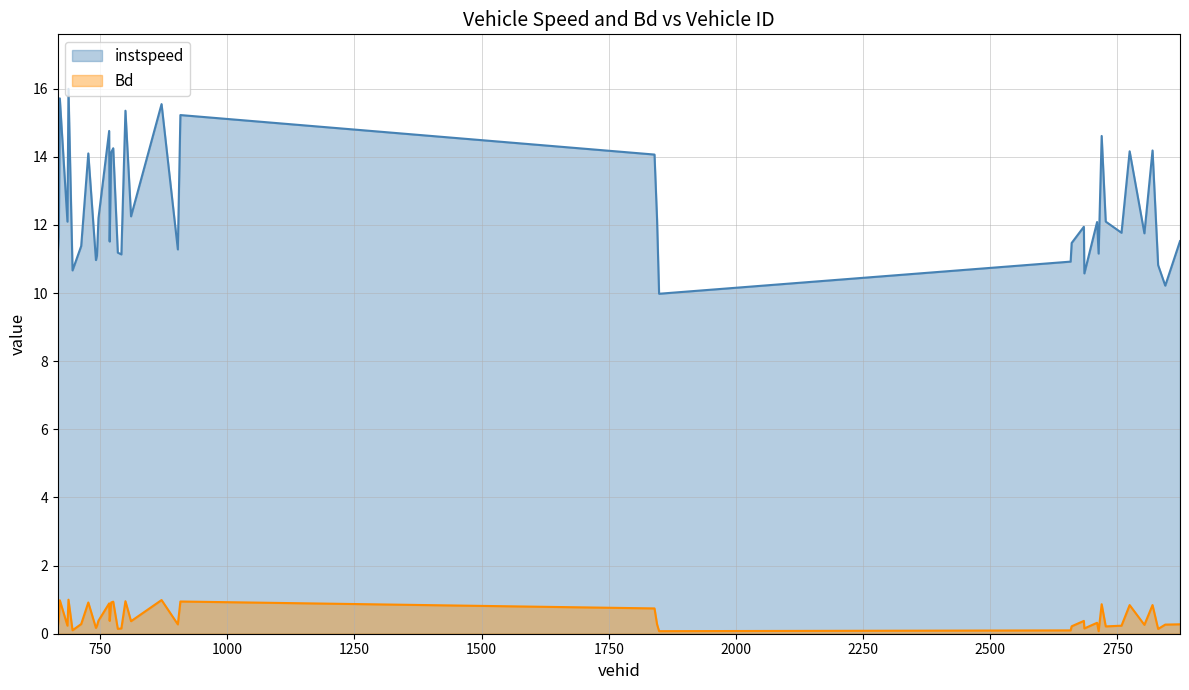

List the labels in order of instspeed value, largest first.

688.0, 671.0, 871.0, 800.0, 908.0, 768.0, 2719.0, 776.0, 2819.0, 2774.0, 772.0, 727.0, 1840.0, 811.0, 747.0, 1845.0, 2727.0, 686.0, 2710.0, 2684.0, 2758.0, 2803.0, 669.0, 2873.0, 769.0, 2660.0, 713.0, 903.0, 785.0, 2713.0, 792.0, 667.0, 744.0, 742.0, 2658.0, 2830.0, 696.0, 2685.0, 2844.0, 1849.0